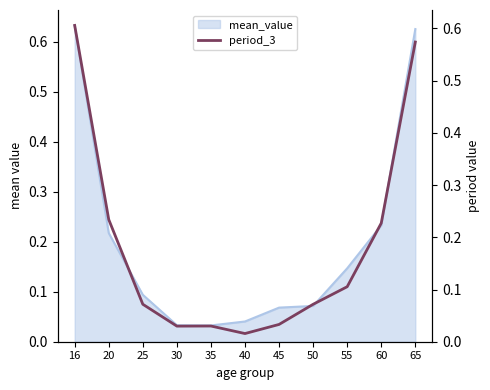

Is it true that the value at 30 is 0.0?

True